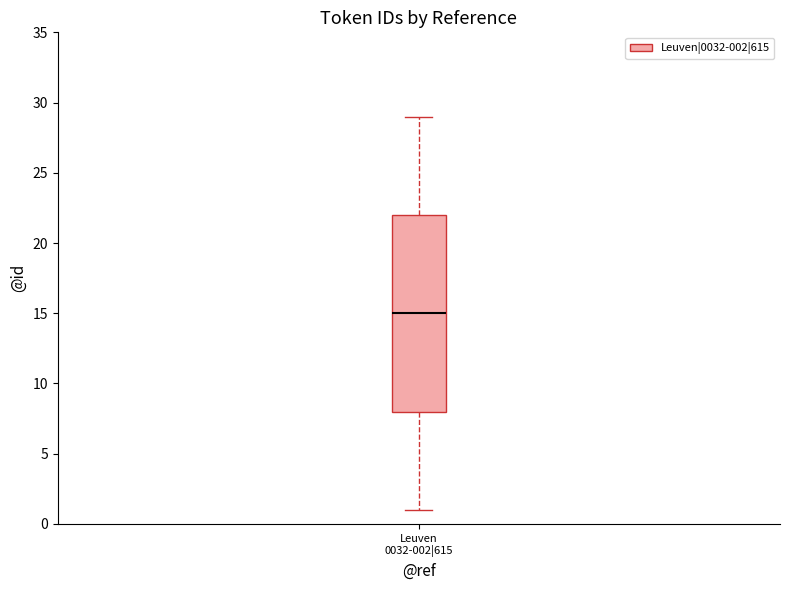

Transcribe this box plot: give where the median line is, the range the box spans, and where the two whiskers end, as read against the y-axis. The values are not printed on the chart, so give them approximately, as read against the axis.

median 15, box 8 to 22, whiskers 1 to 29